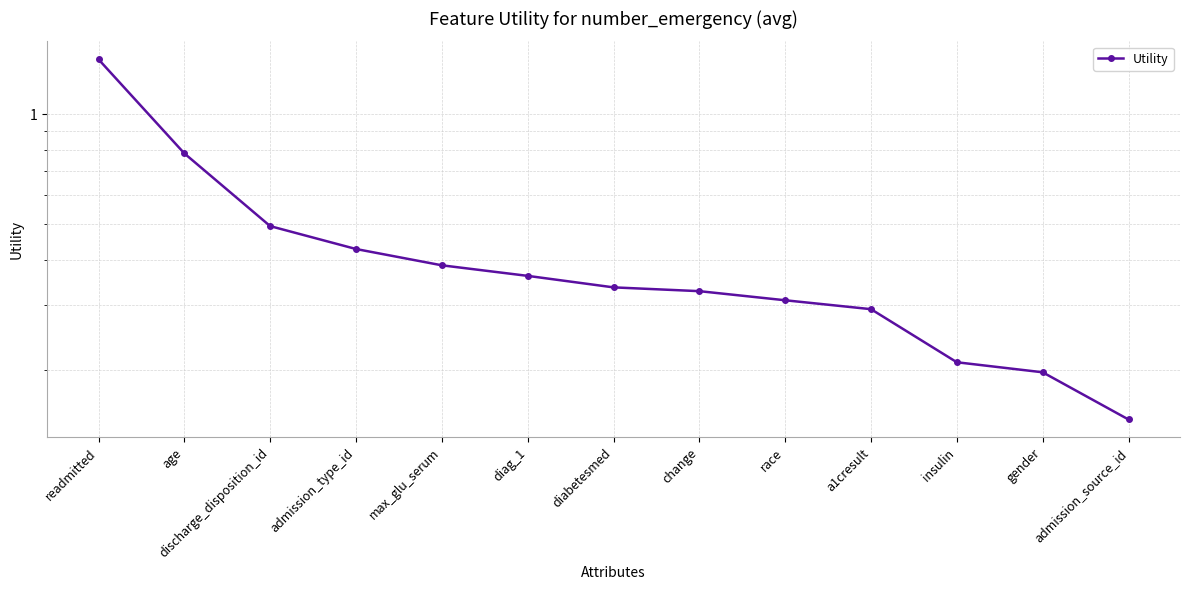

Reading left to right, transcribe all the data shown in this chart.

1.4	0.8	0.5	0.4	0.4	0.4	0.3	0.3	0.3	0.3	0.2	0.2	0.1